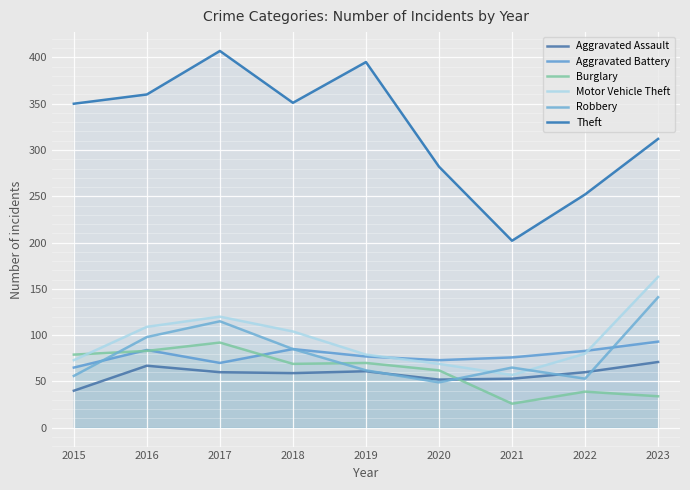

Where is the first local minimum for Aggravated Assault?

2018